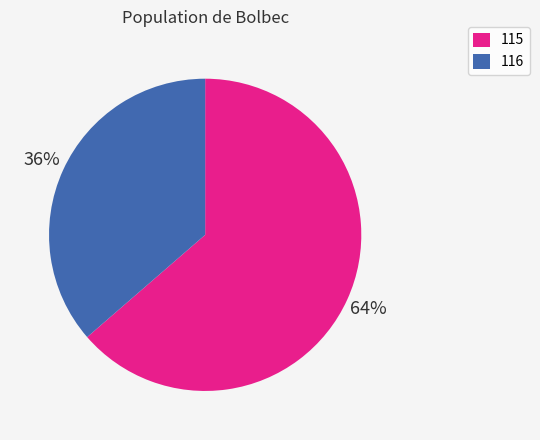

What is the ratio of the value at 116 to the value at 115?

0.6